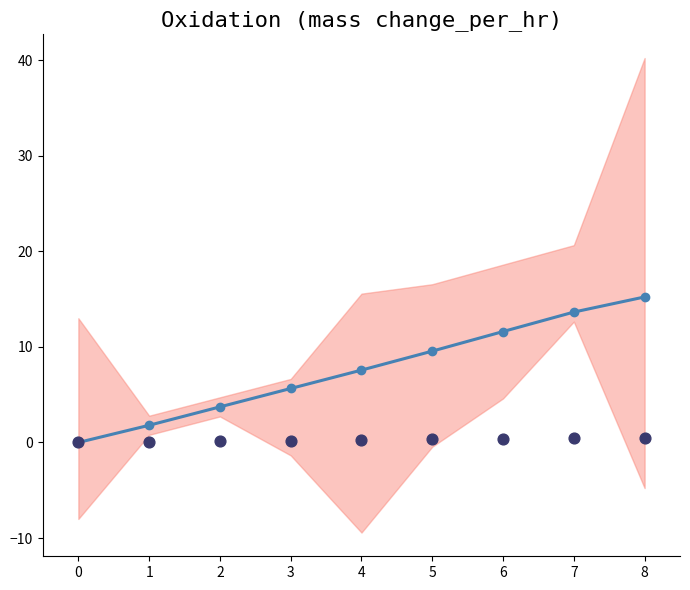

Which series has the largest Y range (max minus min)?

X